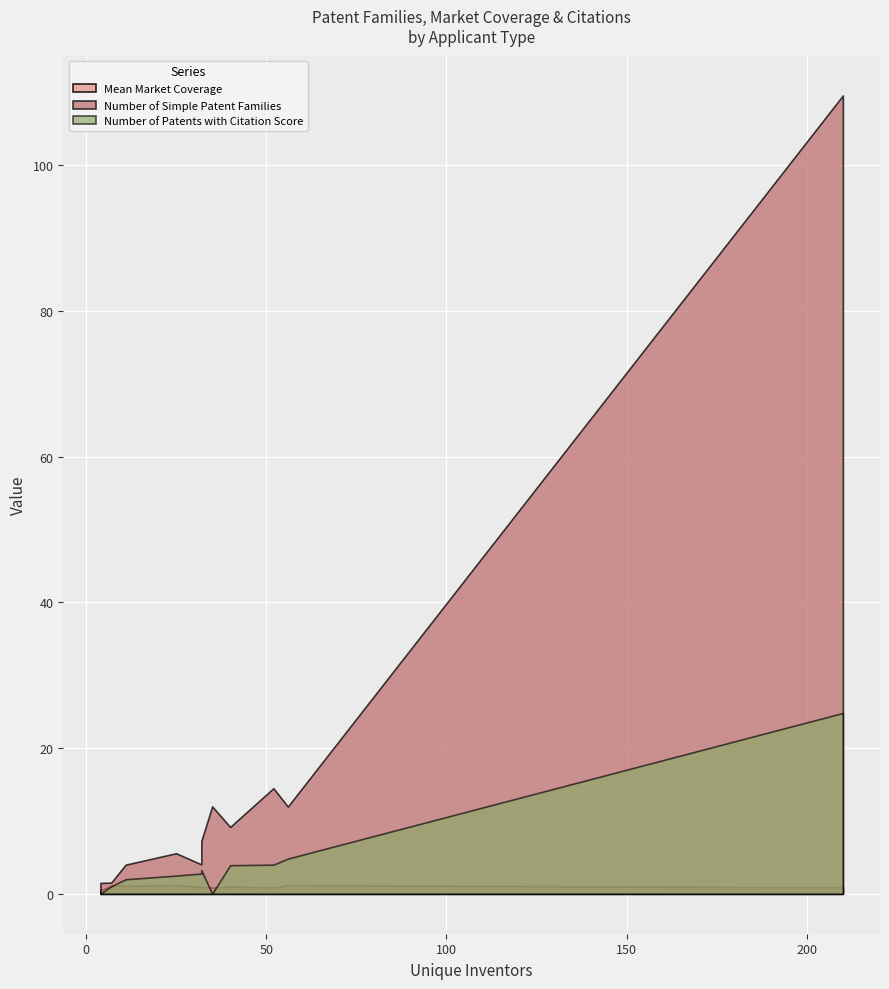

True or false: Number of Simple Patent Families and Number of Patents with Citation Score cross at least once.

False